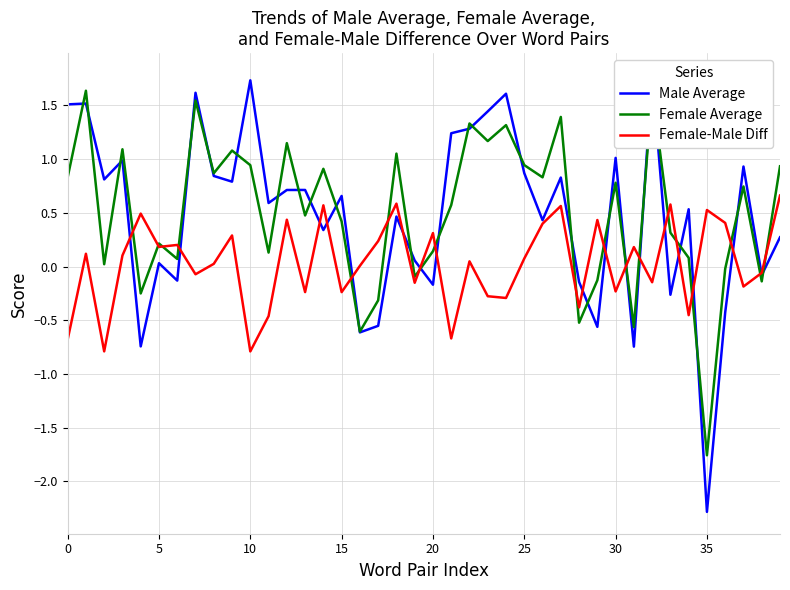

What is the total value across all series at 23?

2.3